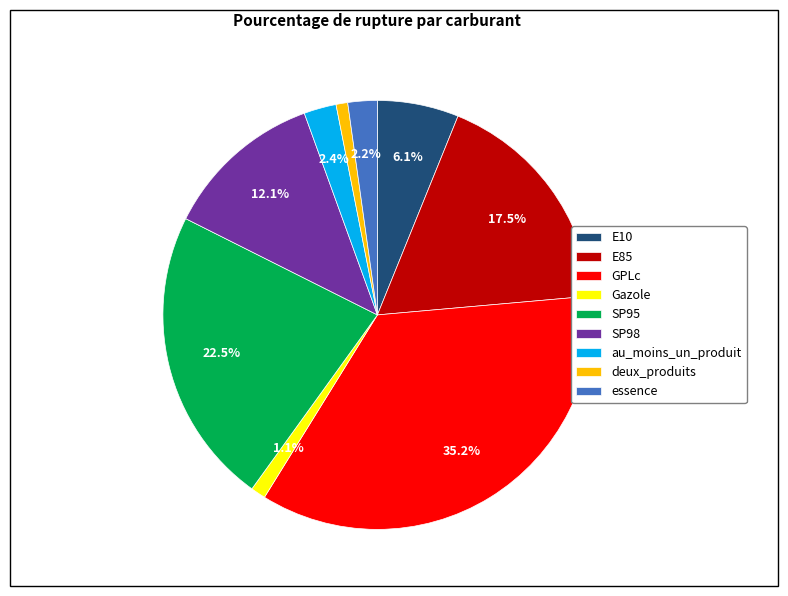

To the nearest percent, what portion does SP98 represent?

12%